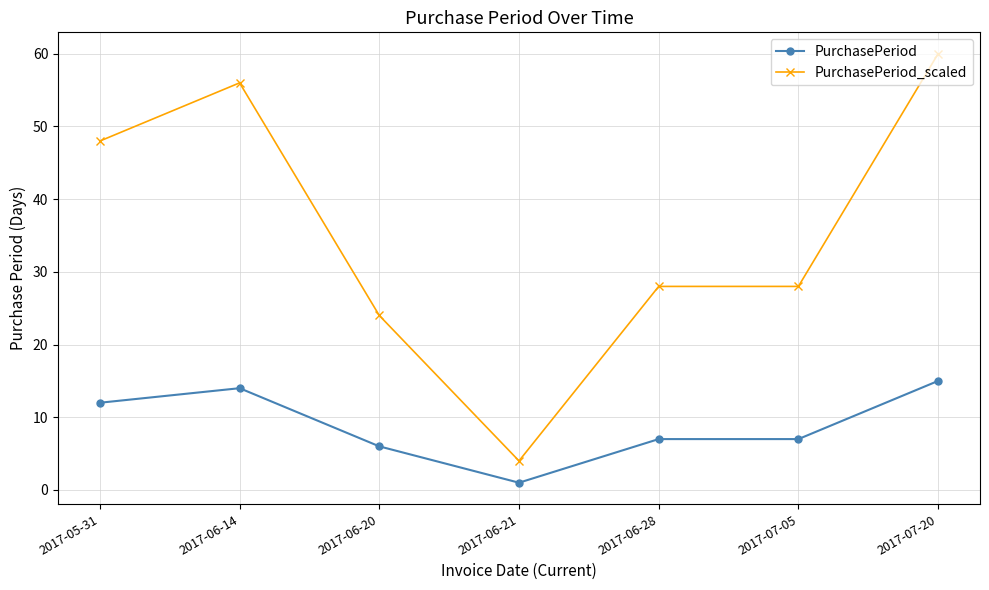

The value of PurchasePeriod_scaled at 2017-07-20 is 34. True or false?

False